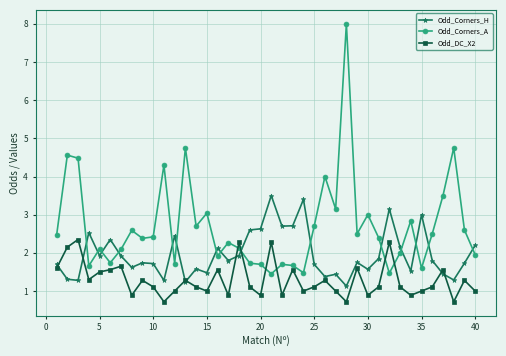

What is the value of the Odd_DC_X2 point at the 36th from the left?

1.1